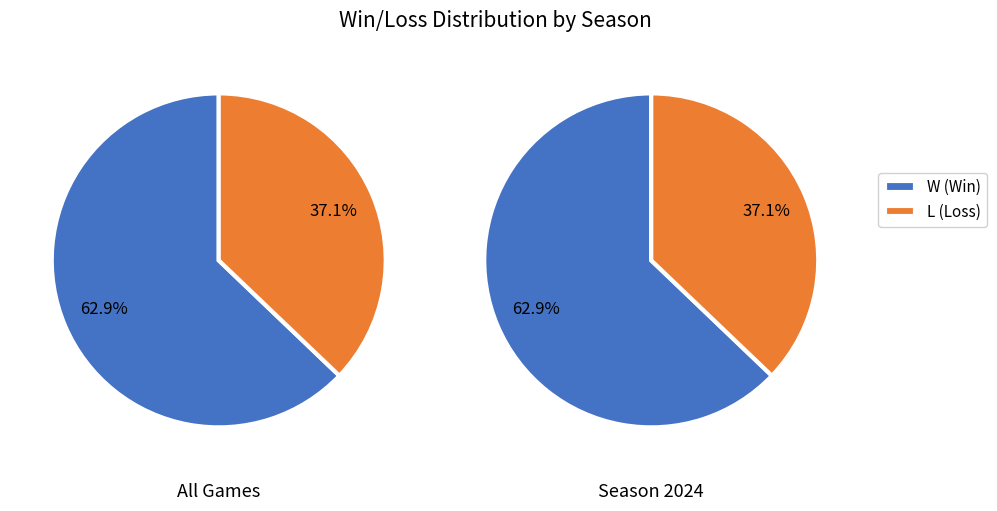

To the nearest percent, what is the difference between the W and L slice percentages?

26%